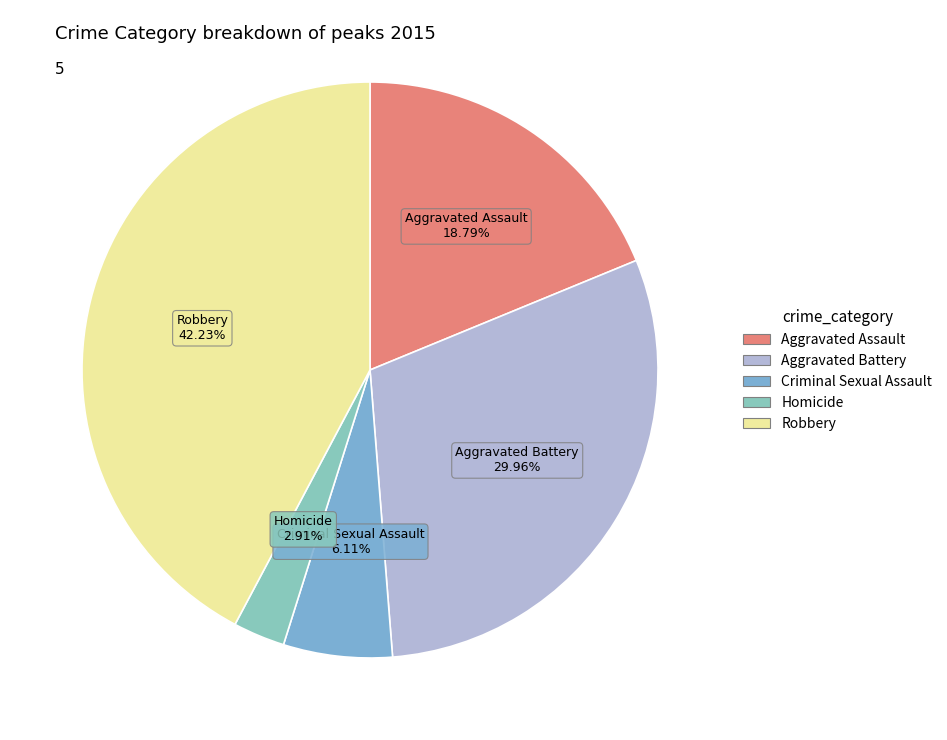

Rank the categories by value from lowest to highest.

Homicide, Criminal Sexual Assault, Aggravated Assault, Aggravated Battery, Robbery